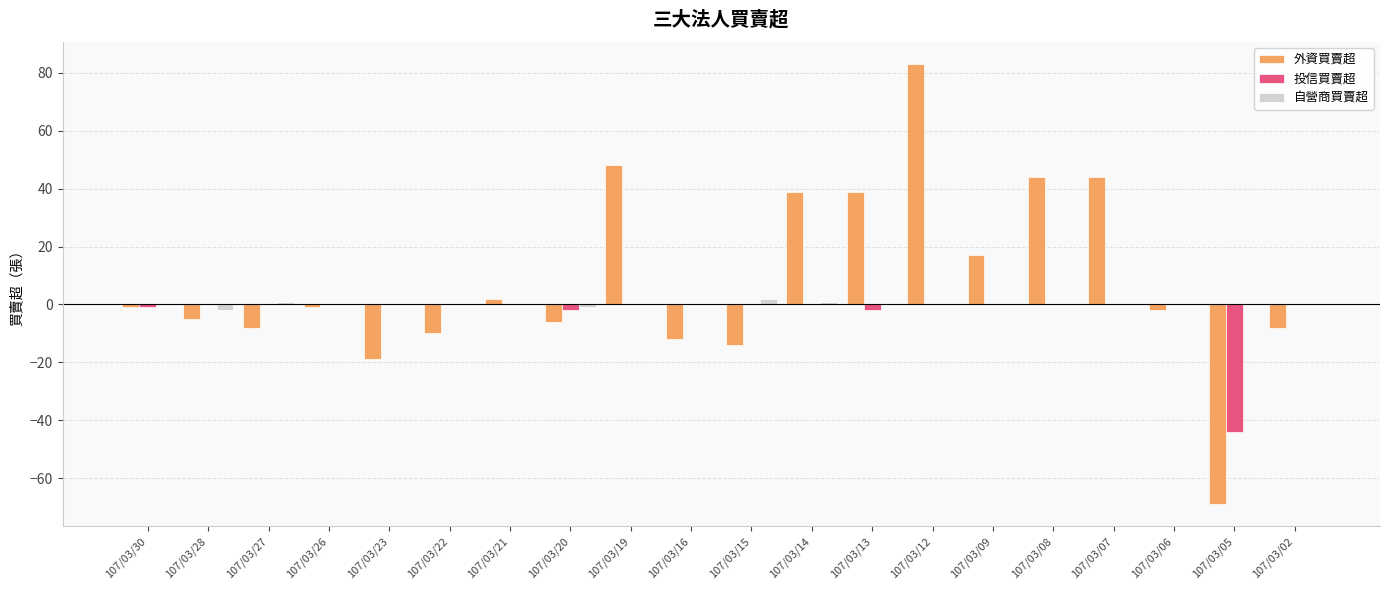

How many groups of bars are there?

20